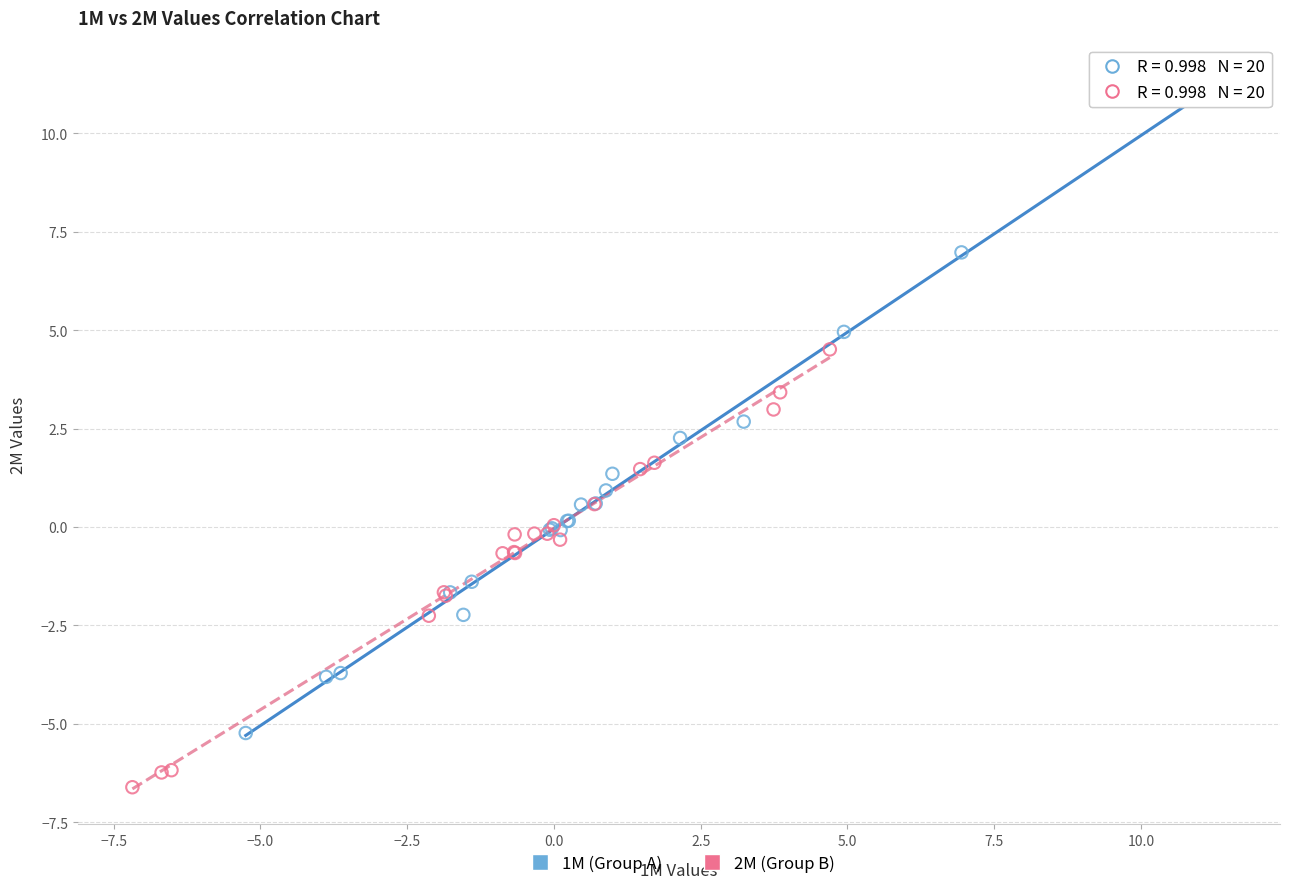

Which series contains the lowest Y value?

2M (Group B)